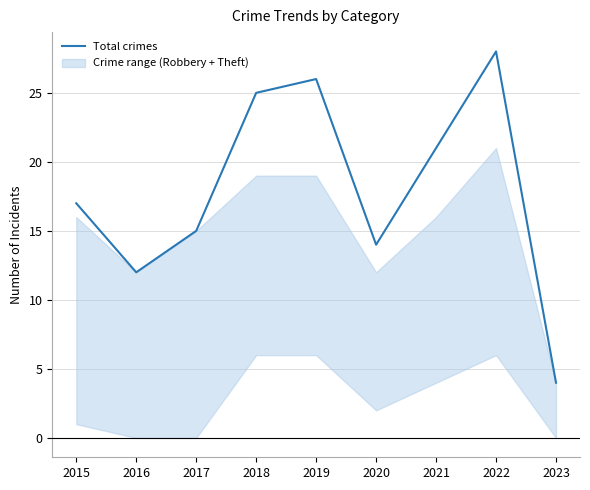

Between 2017 and 2020, which is larger?

2017